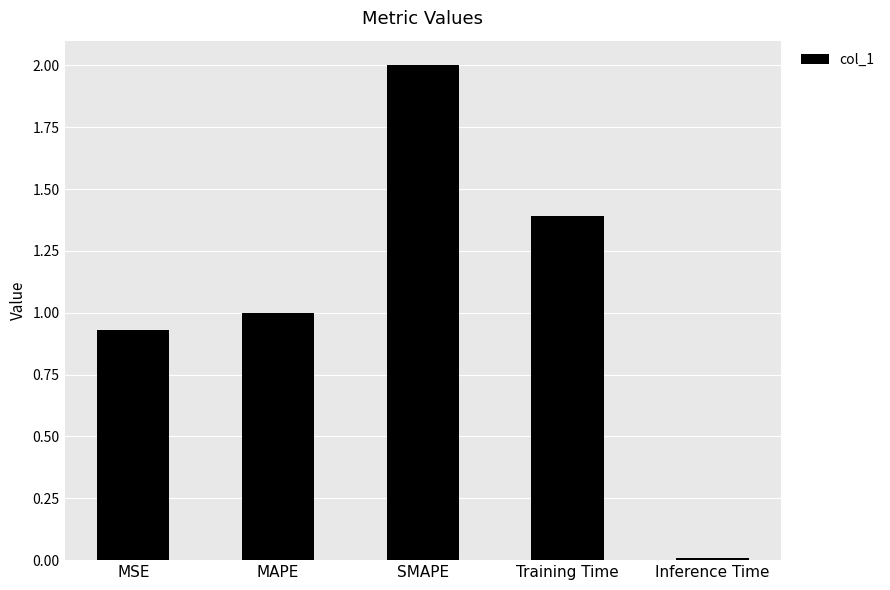

What is the label of the 5th bar from the left?

Inference Time